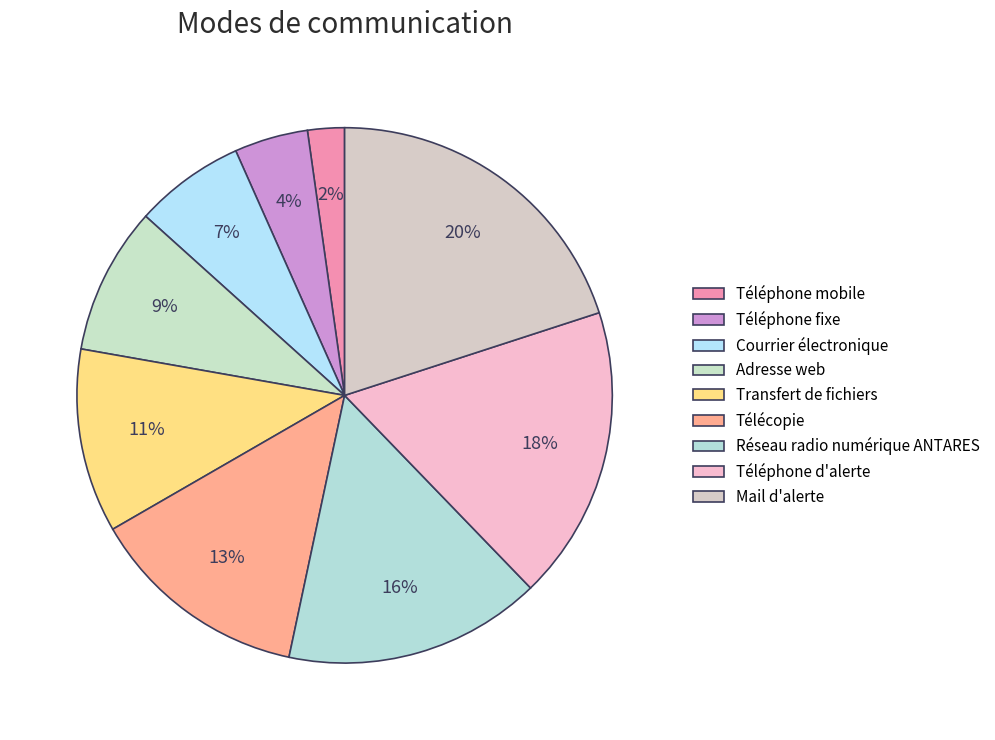

To the nearest percent, what portion does Adresse web represent?

9%